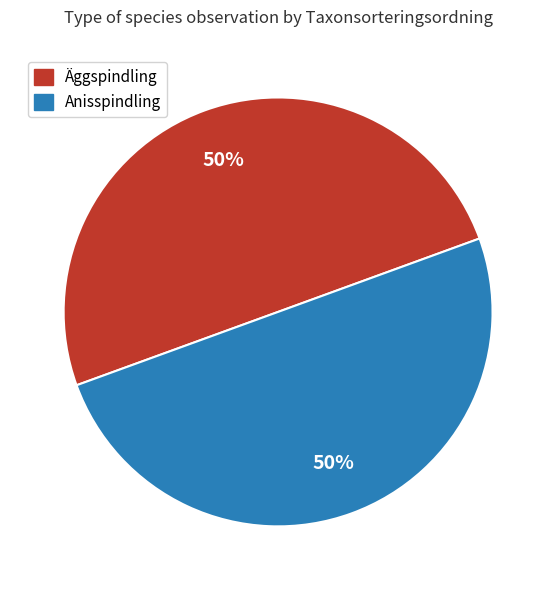

To the nearest percent, what is the average slice percentage?

50%